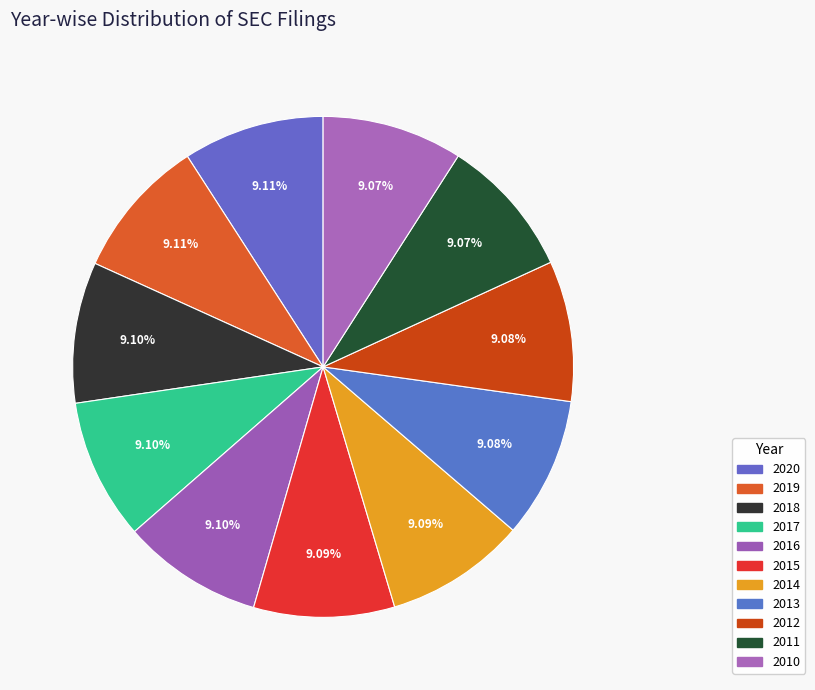

Rank the categories by value from lowest to highest.

2010, 2011, 2012, 2013, 2014, 2015, 2016, 2017, 2018, 2019, 2020